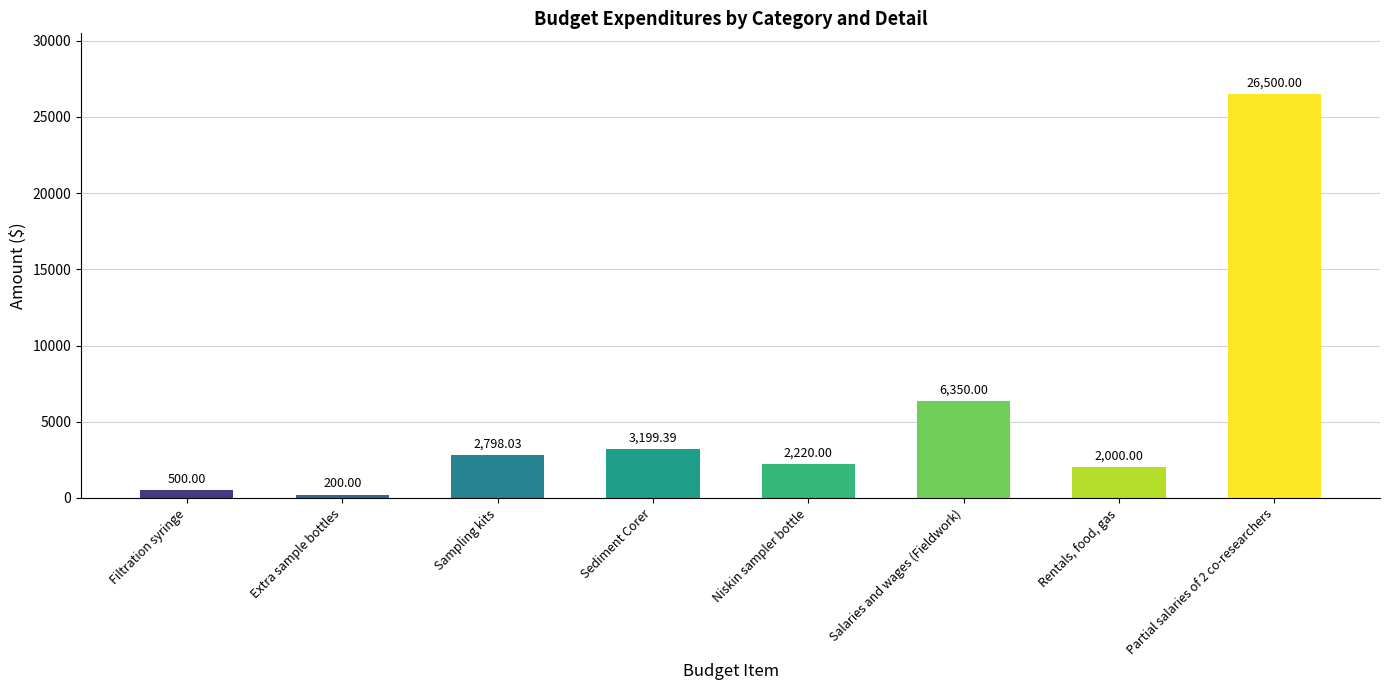

What is the sum of the values at Sediment Corer and Niskin sampler bottle?

5419.4